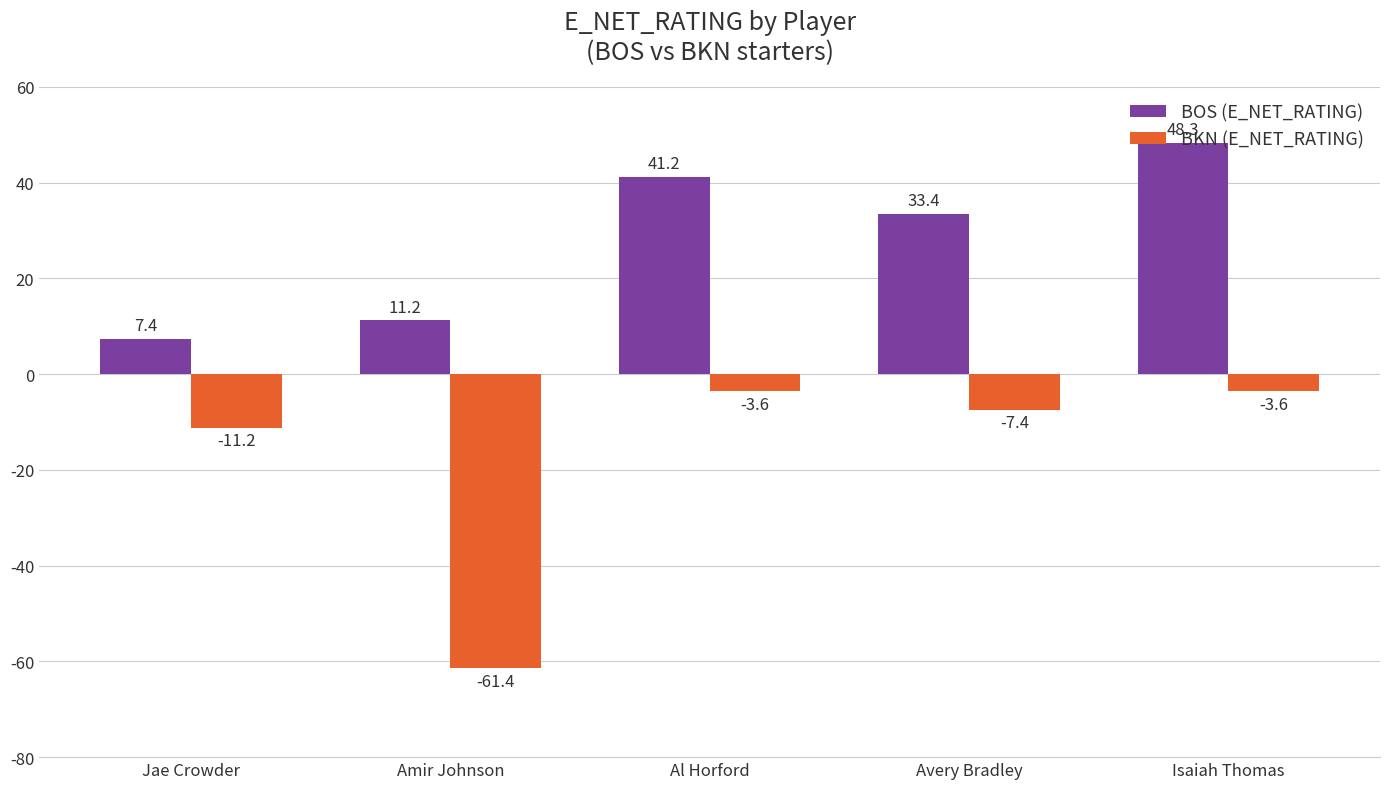

At how many categories does at least one series exceed 27?

3